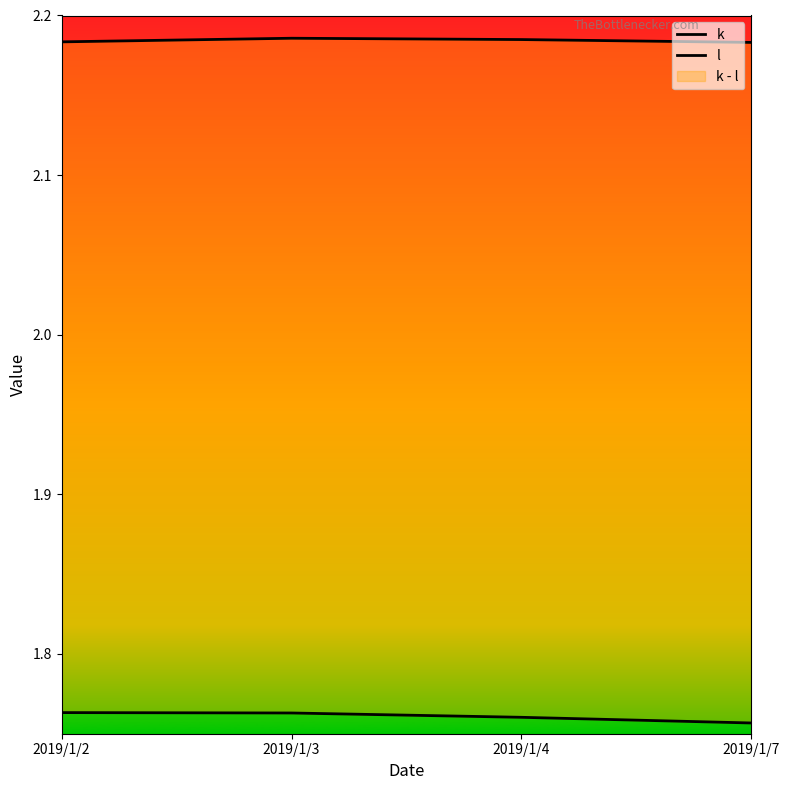

Rank the categories by l value from lowest to highest.

2019/1/7, 2019/1/4, 2019/1/3, 2019/1/2